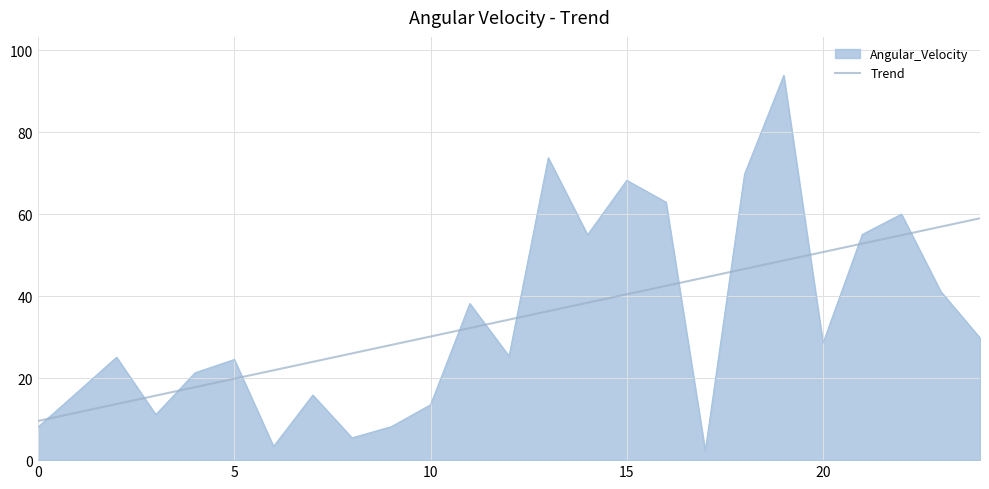

List the series in order of their peak value, lowest first.

Trend, Angular_Velocity